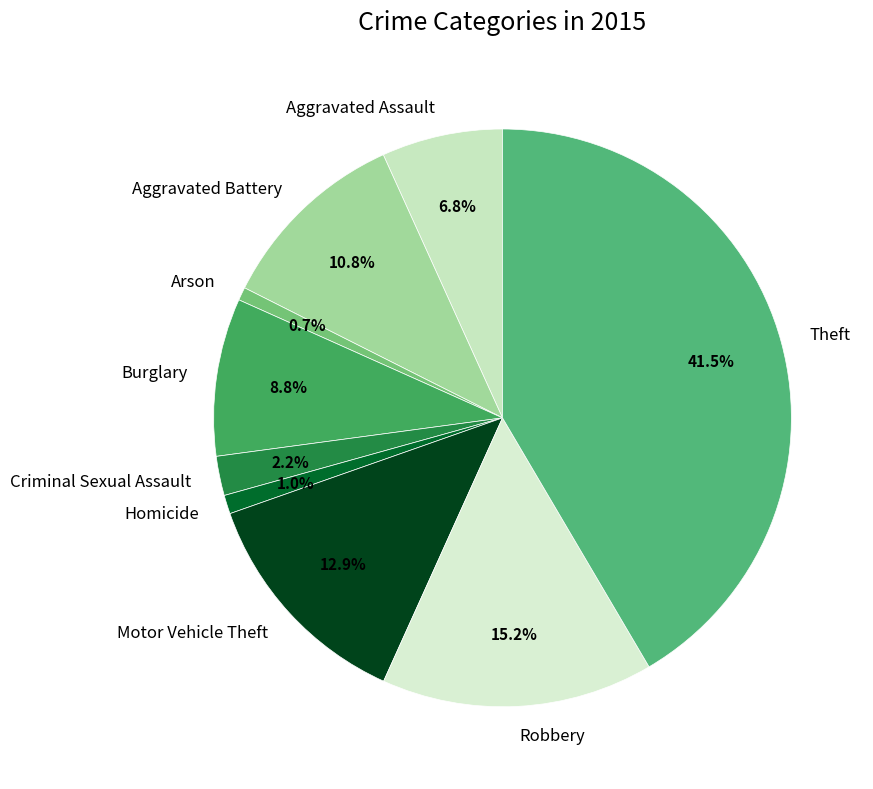

Which slice is the largest?

Theft